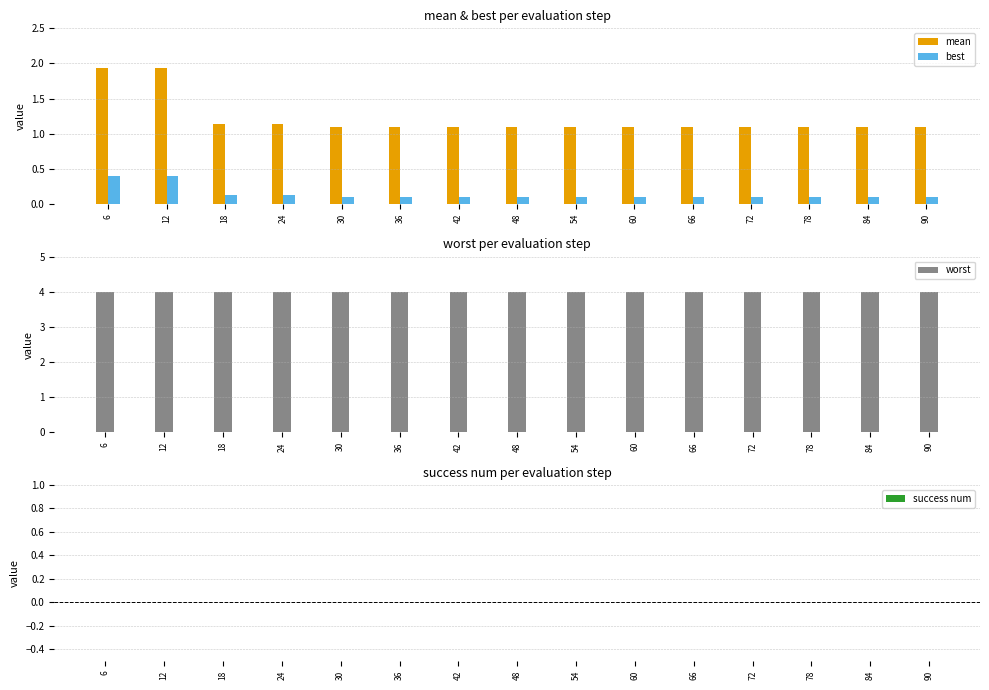

Between 78 and 30, which is larger?

78